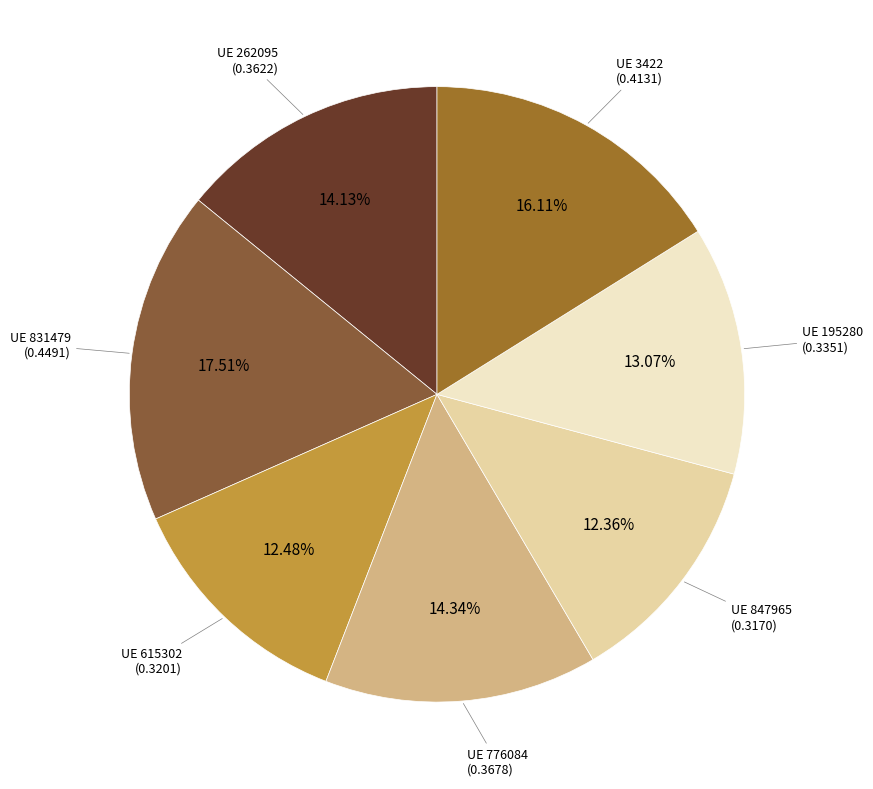

What is the smallest slice in the pie chart?

847965